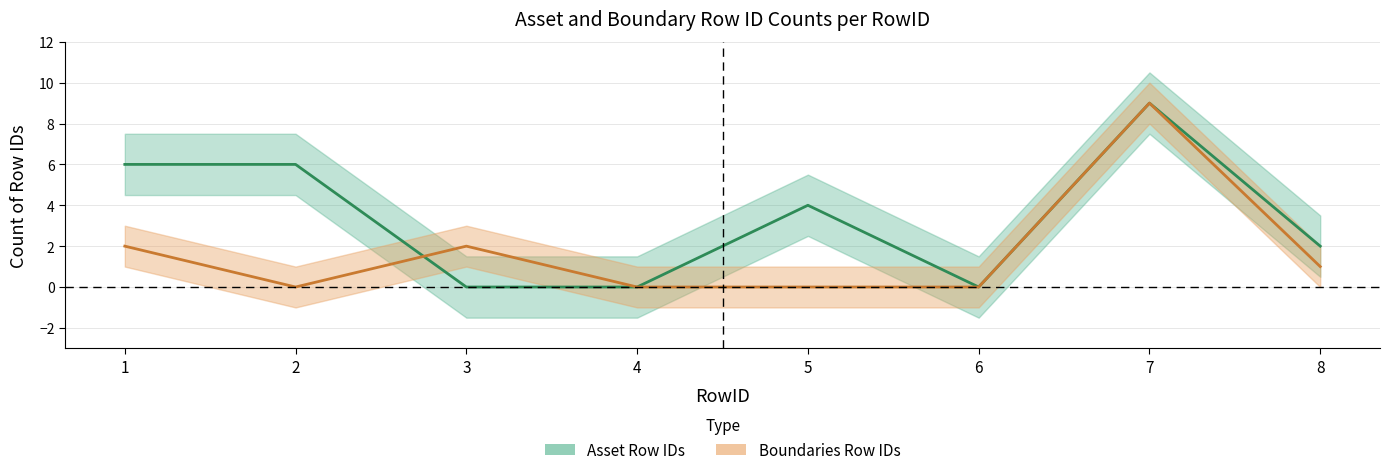

What is the difference between the Asset Row IDs values at 5 and 3?

4